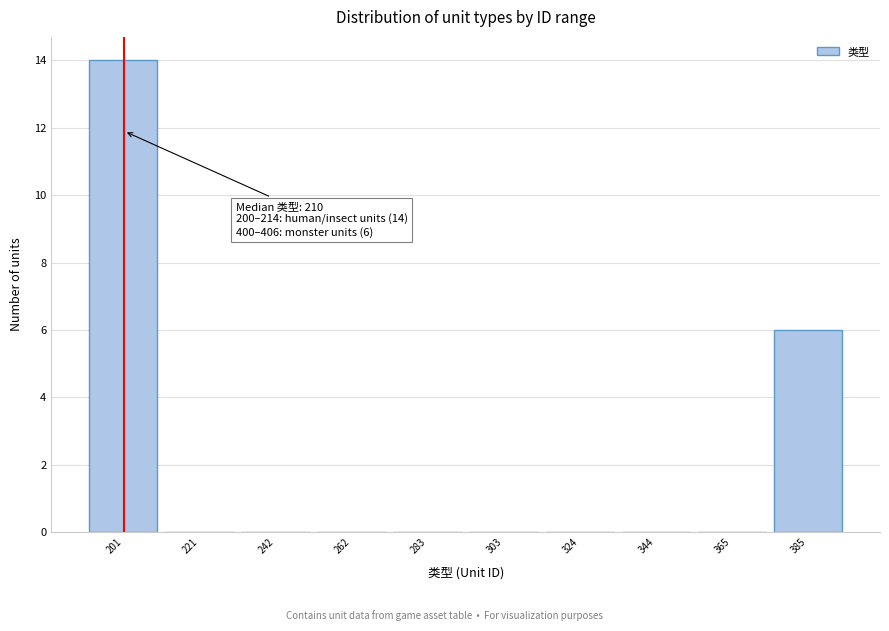

Reading left to right, transcribe all the data shown in this chart.

201=14	221=0	242=0	262=0	283=0	303=0	324=0	344=0	365=0	385=6